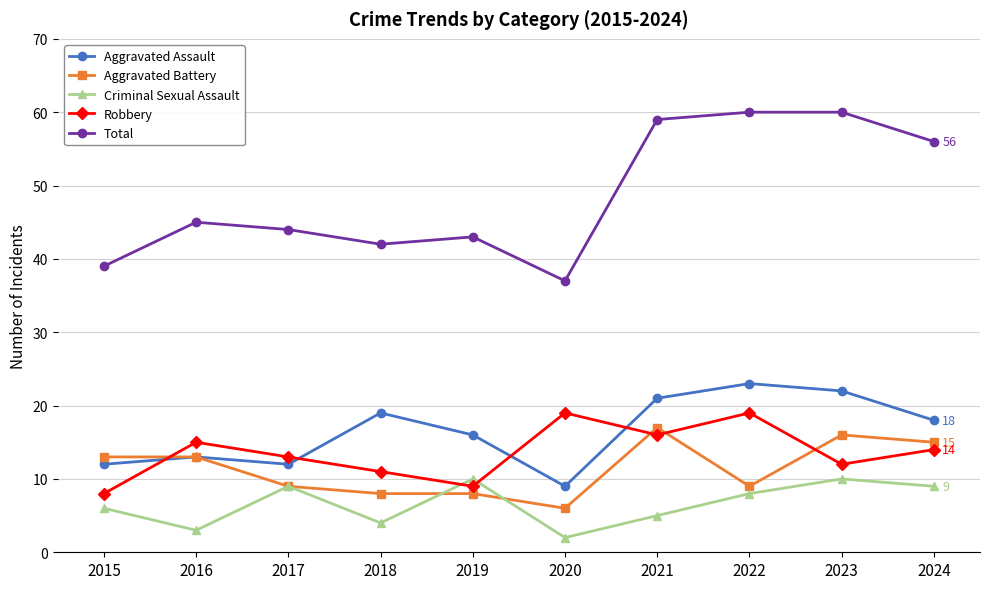

How many times do Criminal Sexual Assault and Robbery cross each other?

2